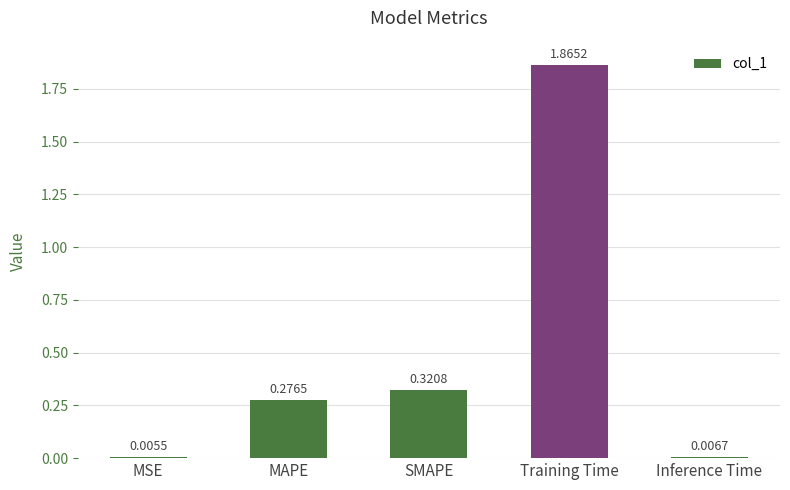

At which label is the value closest to 0?

MSE